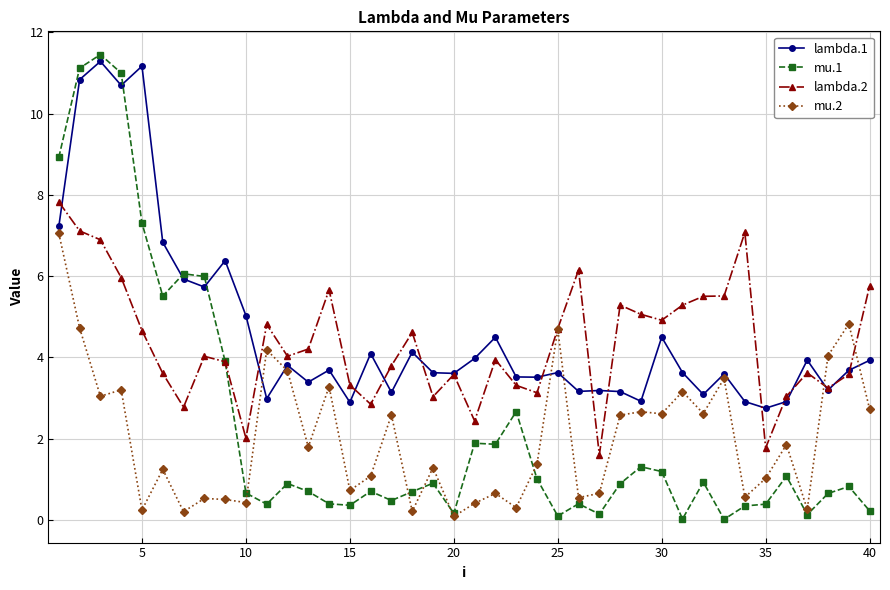

What is the average value of the mu.2 series?

2.0